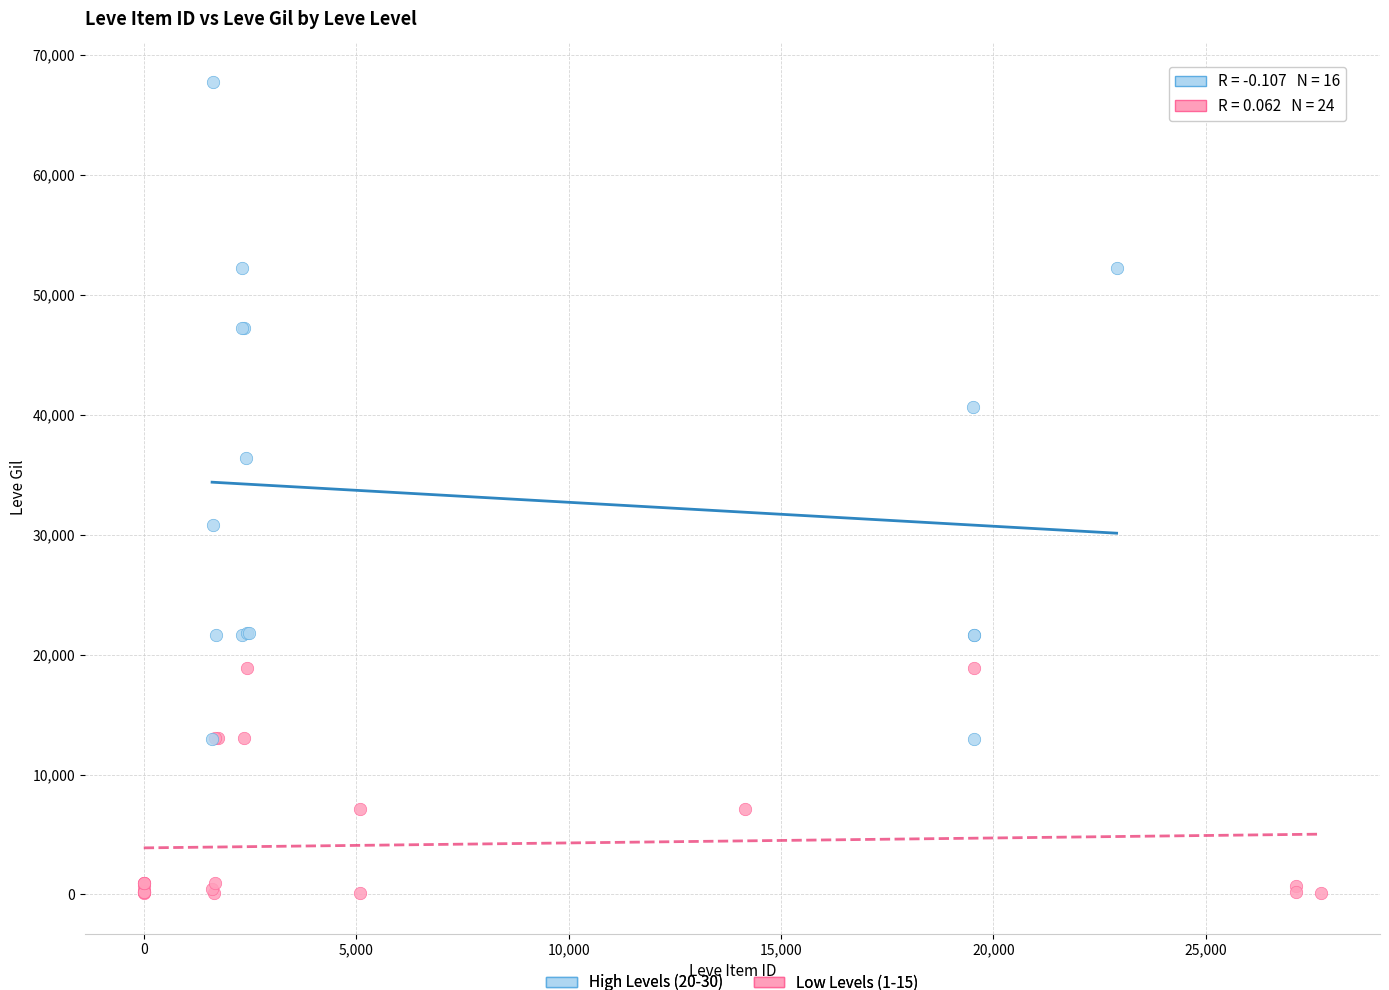

Which series has the largest Y range (max minus min)?

High Levels (20-30)